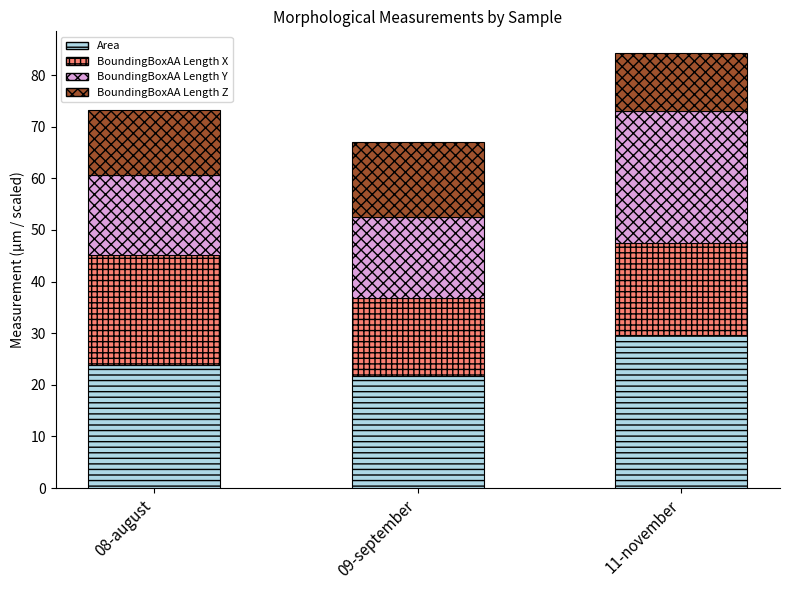

What is the difference between the Area values at 11-november and 08-august?

5.9